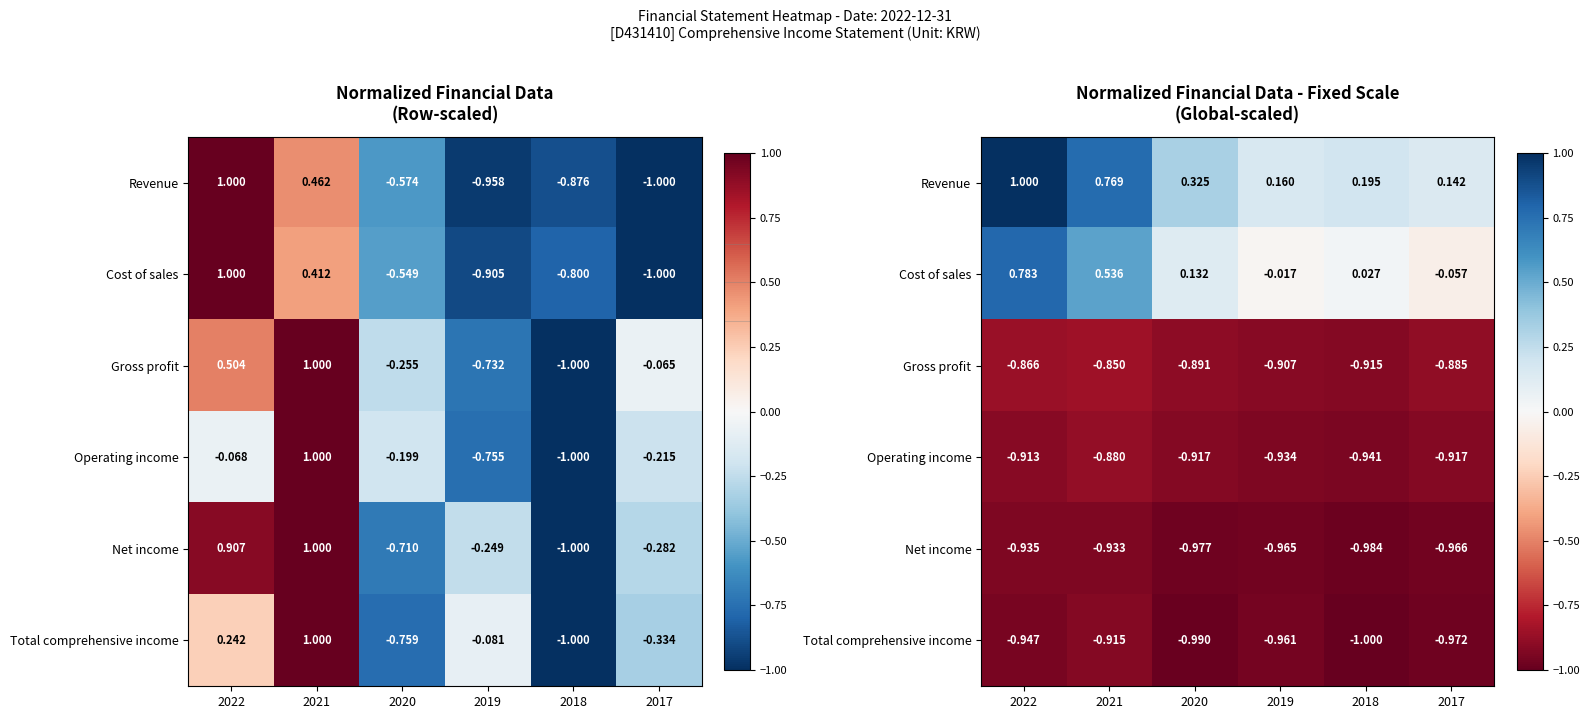

Rank the series by their maximum value, from lowest to highest.

Net income, Total comprehensive income, Operating income, Gross profit, Cost of sales, Revenue